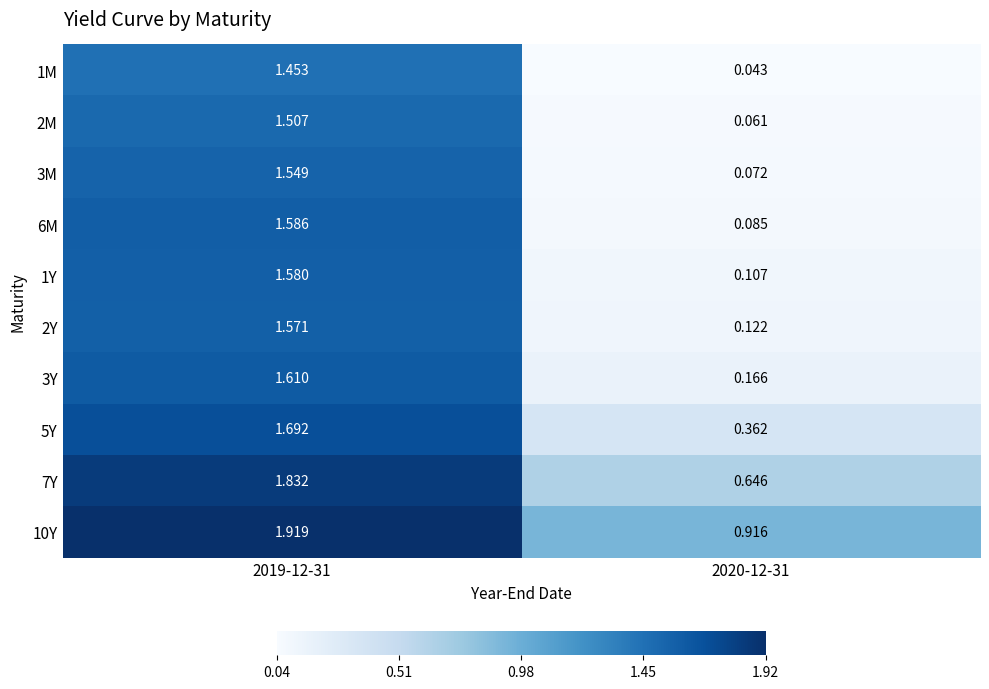

Rank the series at 2020-12-31 from highest to lowest value.

10Y, 7Y, 5Y, 3Y, 2Y, 1Y, 6M, 3M, 2M, 1M